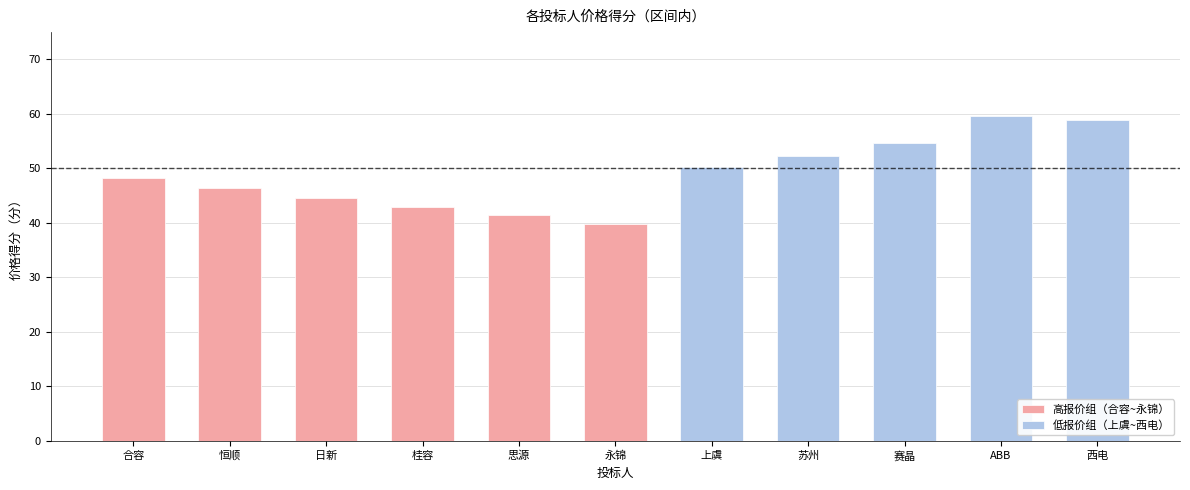

What is the label of the 10th bar from the left?

ABB